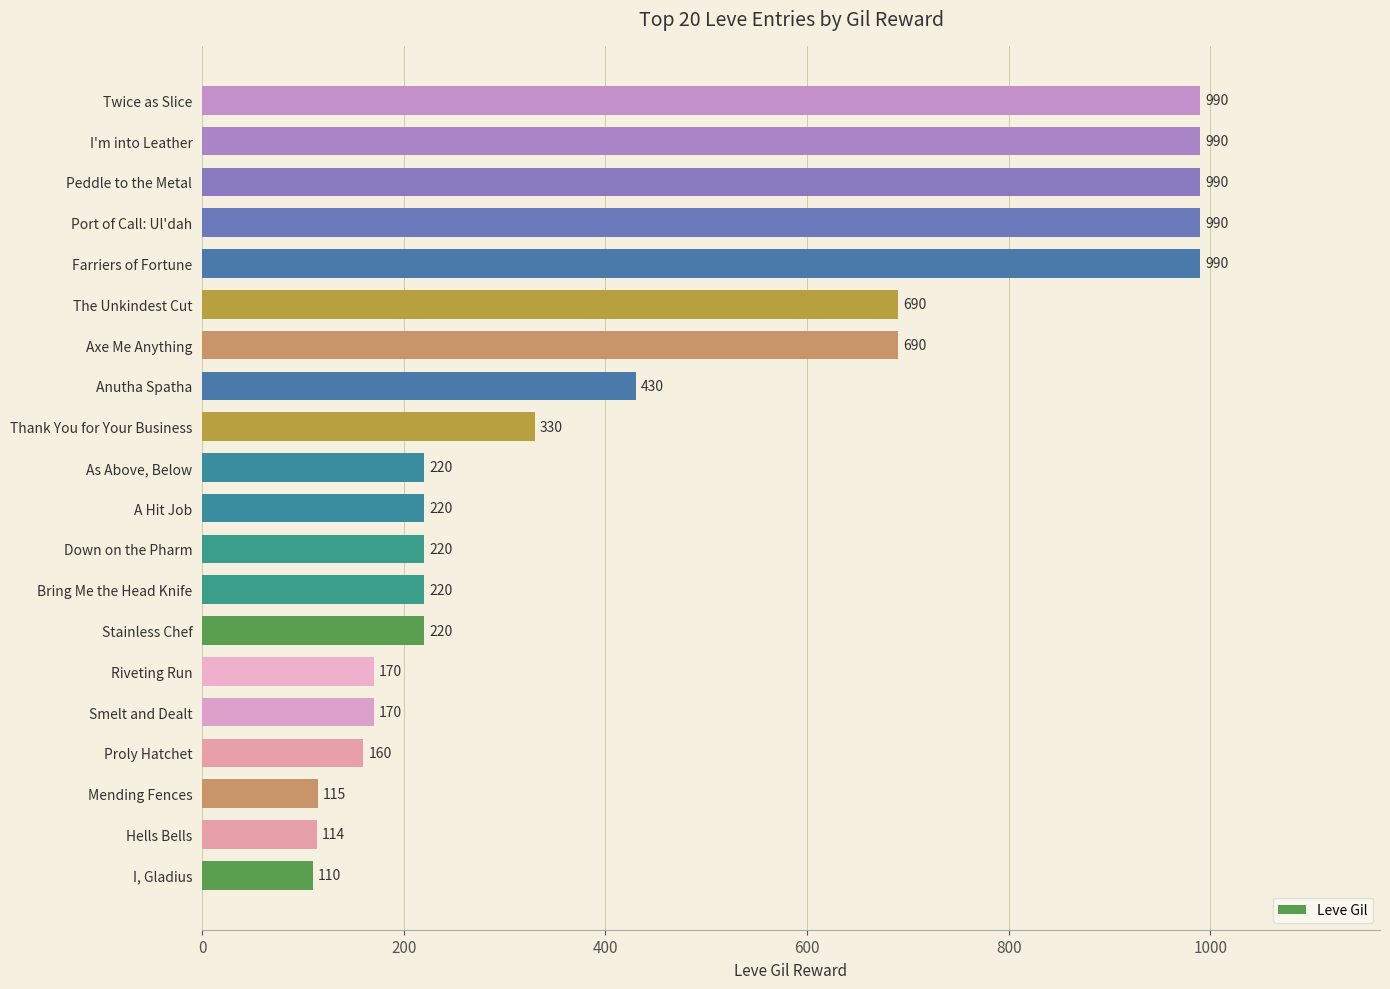

What is the minimum value shown in the chart?

110